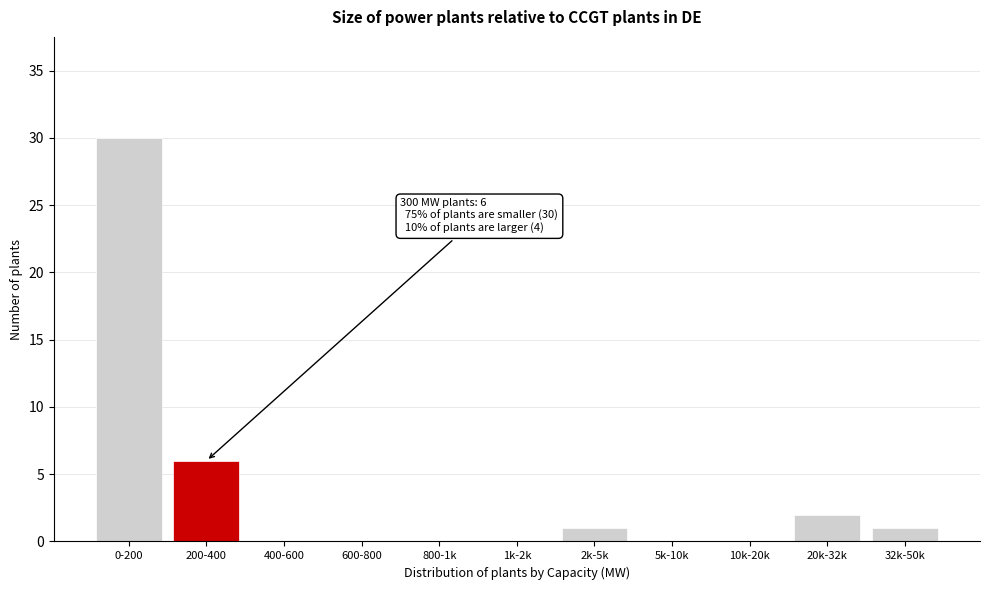

Reading left to right, extract all data points from this chart.

0-200=30	200-400=6	400-600=0	600-800=0	800-1k=0	1k-2k=0	2k-5k=1	5k-10k=0	10k-20k=0	20k-32k=2	32k-50k=1